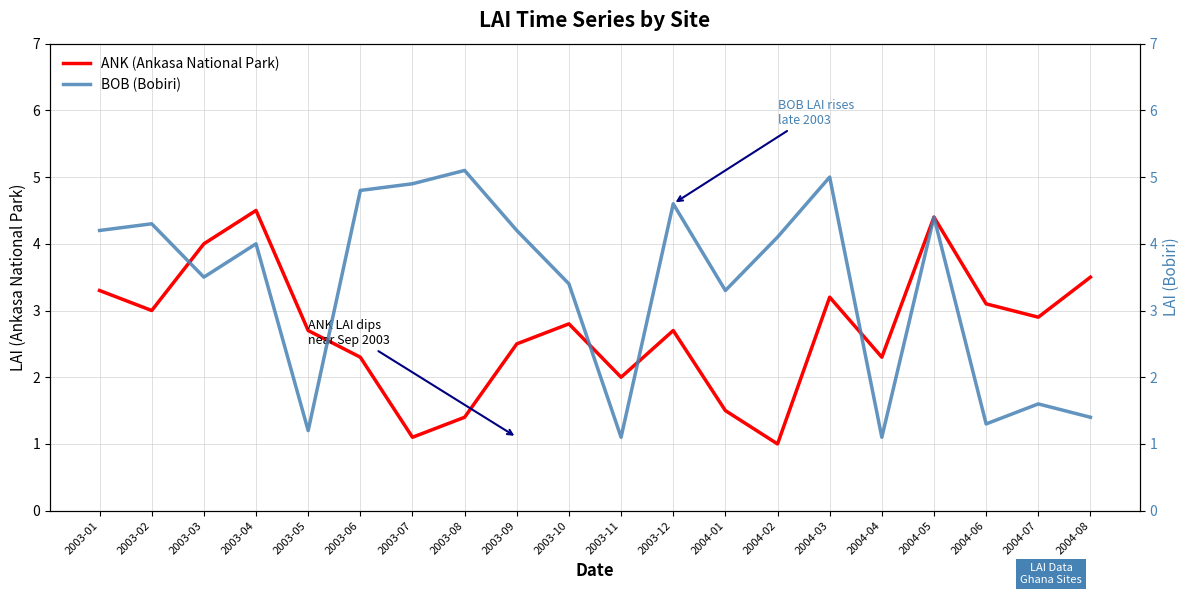

Which category has the lowest value across all series?

2004-02